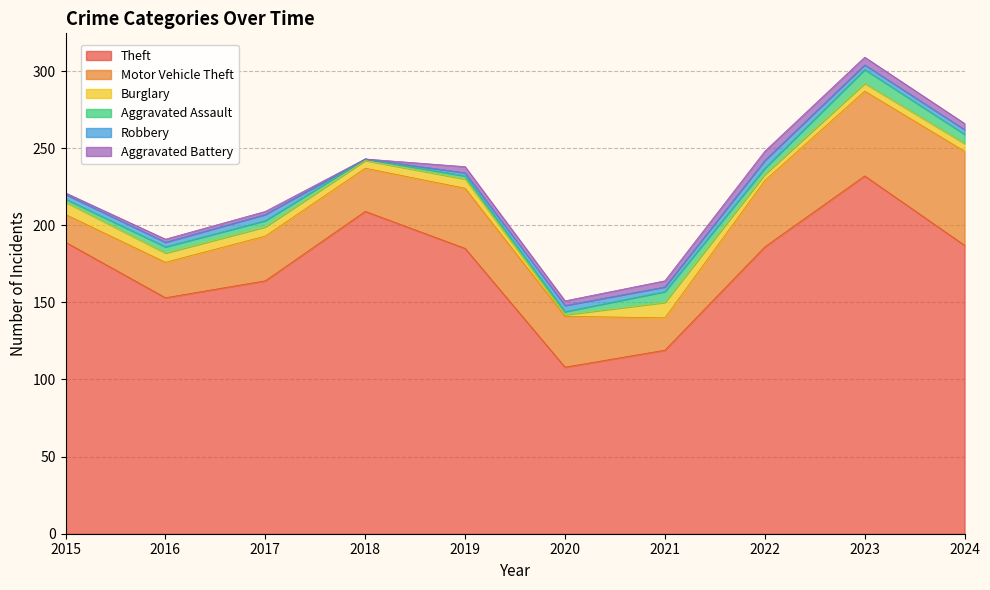

Which series has the largest total across all categories?

Theft